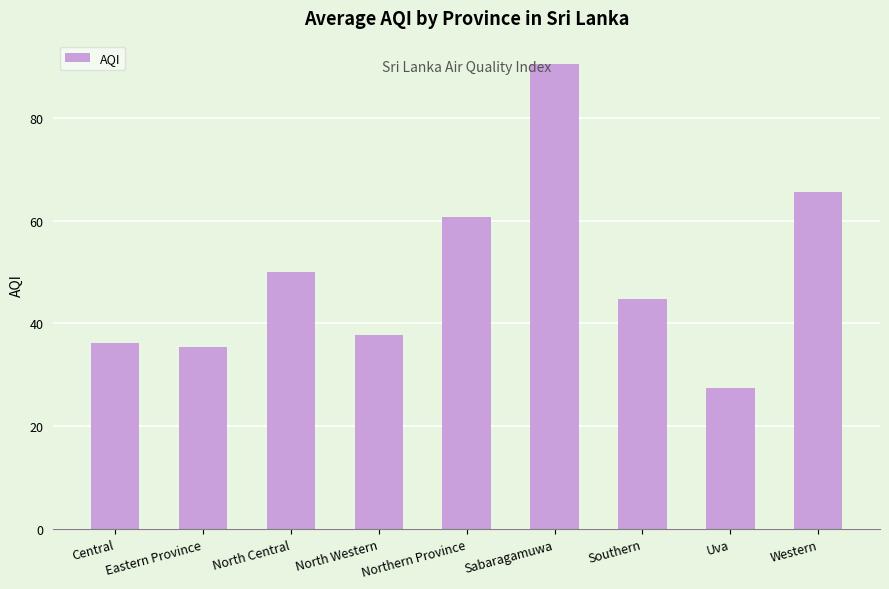

What is the average value?

49.8